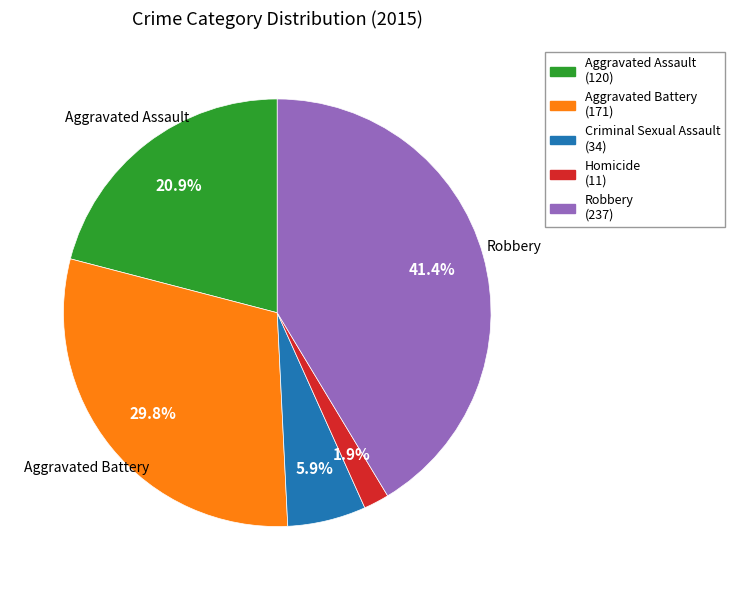

Approximately how many times larger is the value at Aggravated Assault compared to Aggravated Battery?

0.7